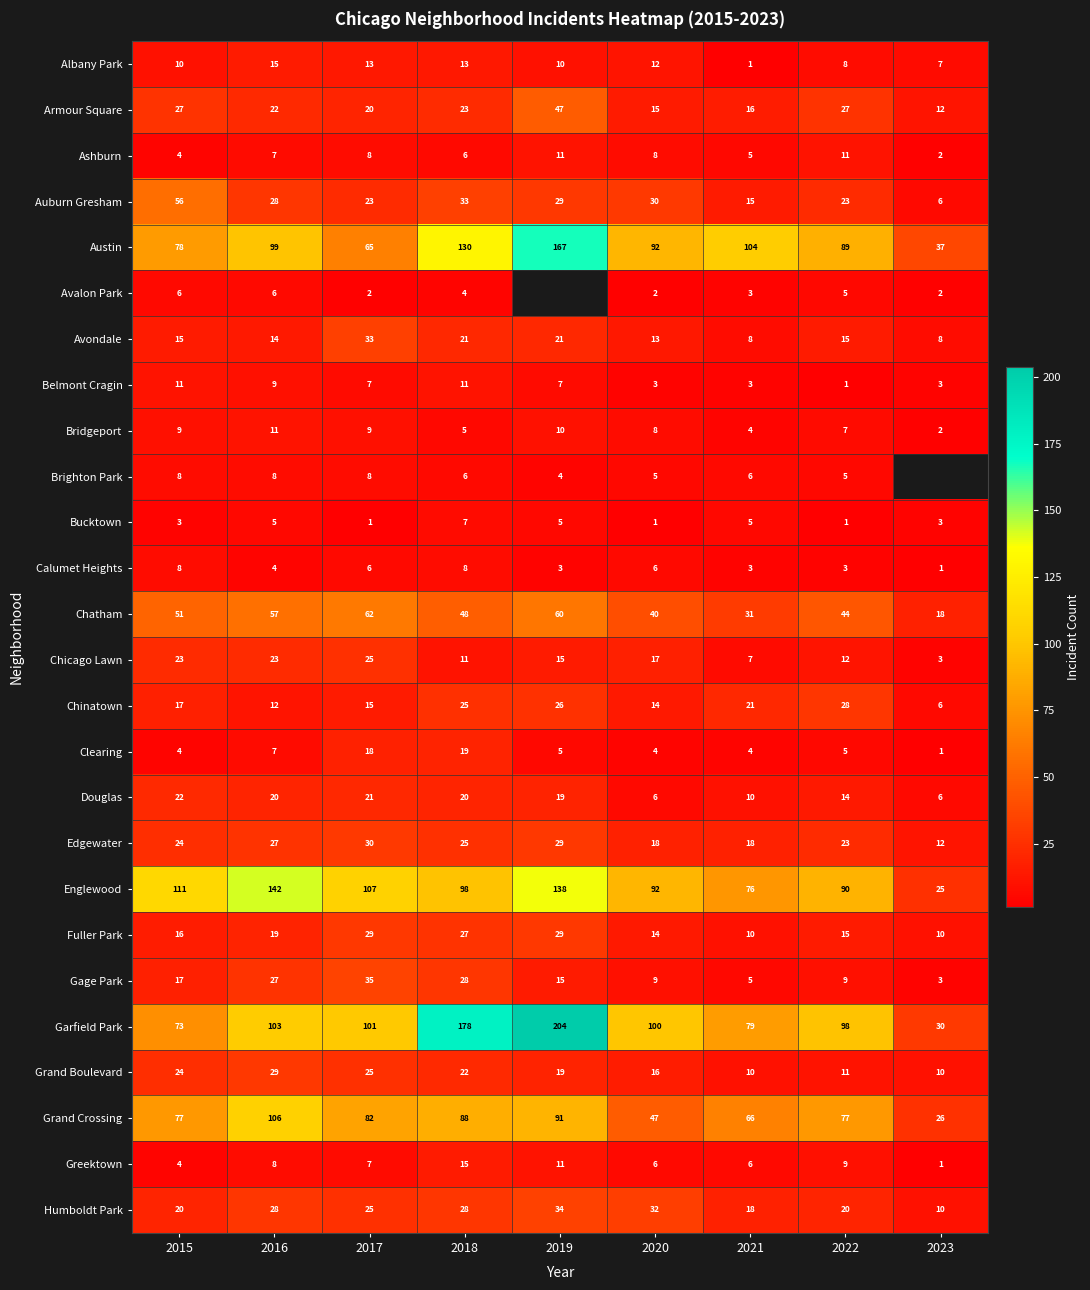

The Armour Square series shows 16 at 2021. True or false?

True